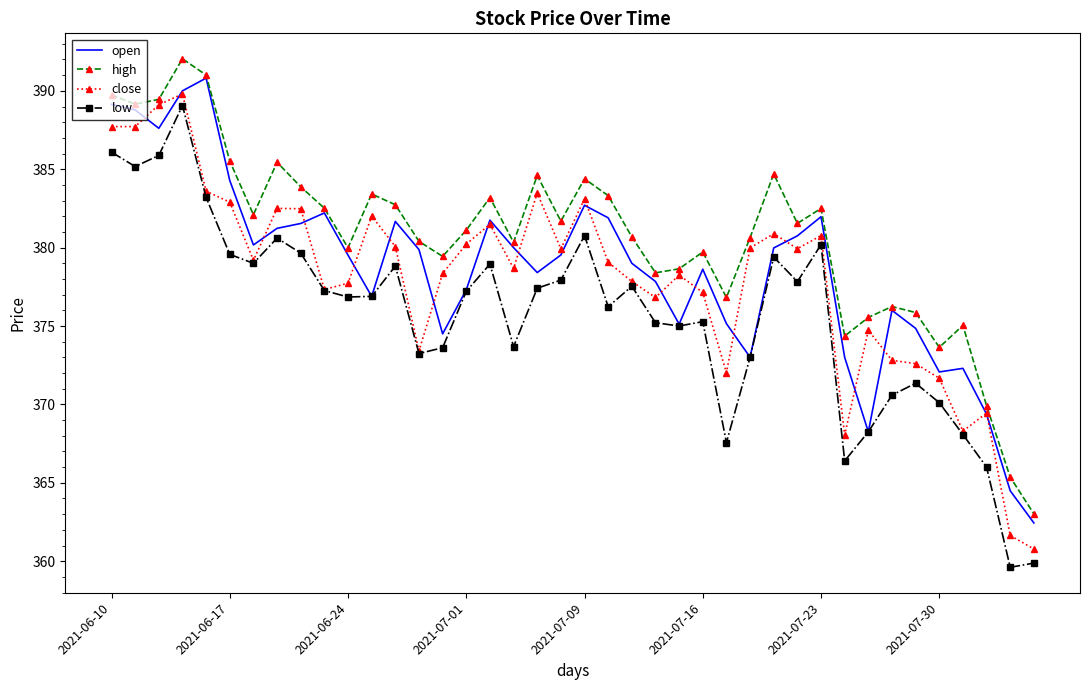

True or false: low and high intersect in this chart.

False